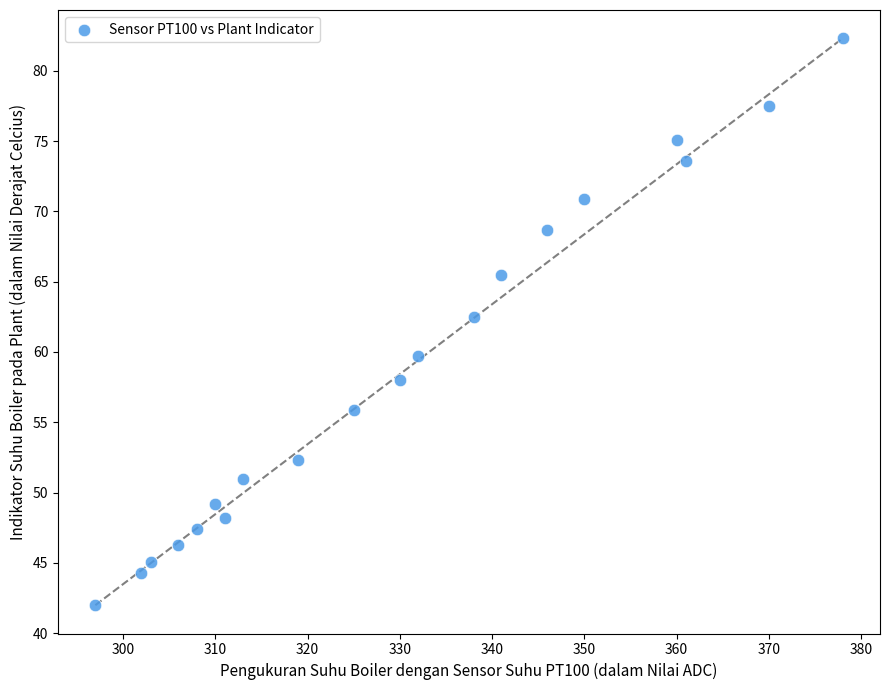

What is the range of Y values (max minus min)?

40.3